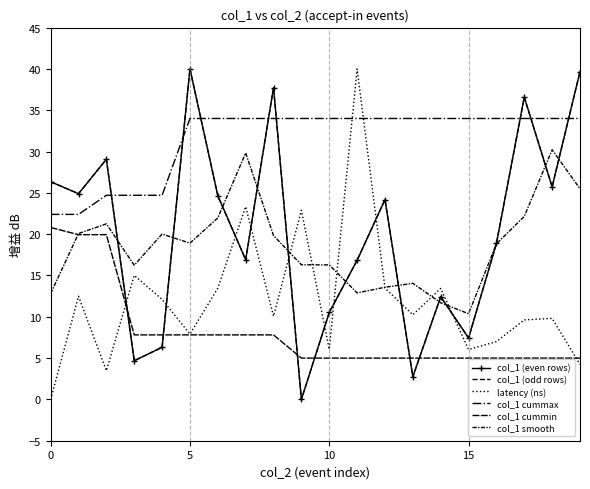

Reading left to right, extract all data points from this chart.

col_1 (even rows): 26.3	24.9	29.1	4.7	6.3	40.0	24.7	16.9	37.7	0.0	10.5	16.8	24.2	2.7	12.4	7.4	18.9	36.6	25.7	39.7
col_1 (odd rows): 26.3	24.9	29.1	4.7	6.3	40.0	24.7	16.9	37.7	0.0	10.5	16.8	24.2	2.7	12.4	7.4	18.9	36.6	25.7	39.7
latency (ns): 0.0	12.5	3.5	15.0	12.1	7.9	13.5	23.3	10.1	22.9	6.1	40.0	13.5	10.2	13.4	6.0	7.0	9.6	9.8	4.2
col_1 cummax: 22.4	22.4	24.7	24.7	24.7	34.0	34.0	34.0	34.0	34.0	34.0	34.0	34.0	34.0	34.0	34.0	34.0	34.0	34.0	34.0
col_1 cummin: 20.8	19.9	19.9	7.8	7.8	7.8	7.8	7.8	7.8	5.0	5.0	5.0	5.0	5.0	5.0	5.0	5.0	5.0	5.0	5.0
col_1 smooth: 12.8	20.1	21.2	16.2	20.0	18.9	22.0	29.8	19.8	16.3	16.3	12.9	13.6	14.0	11.7	10.4	18.8	22.2	30.2	25.5